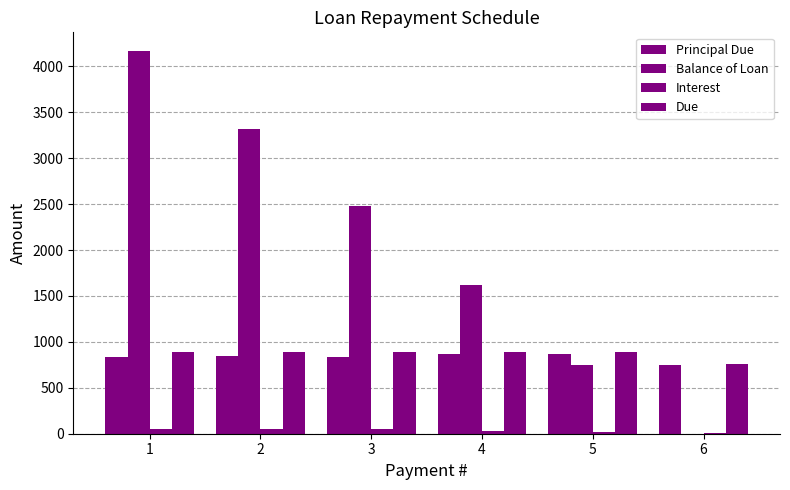

How many data points in Due are above 887?

5